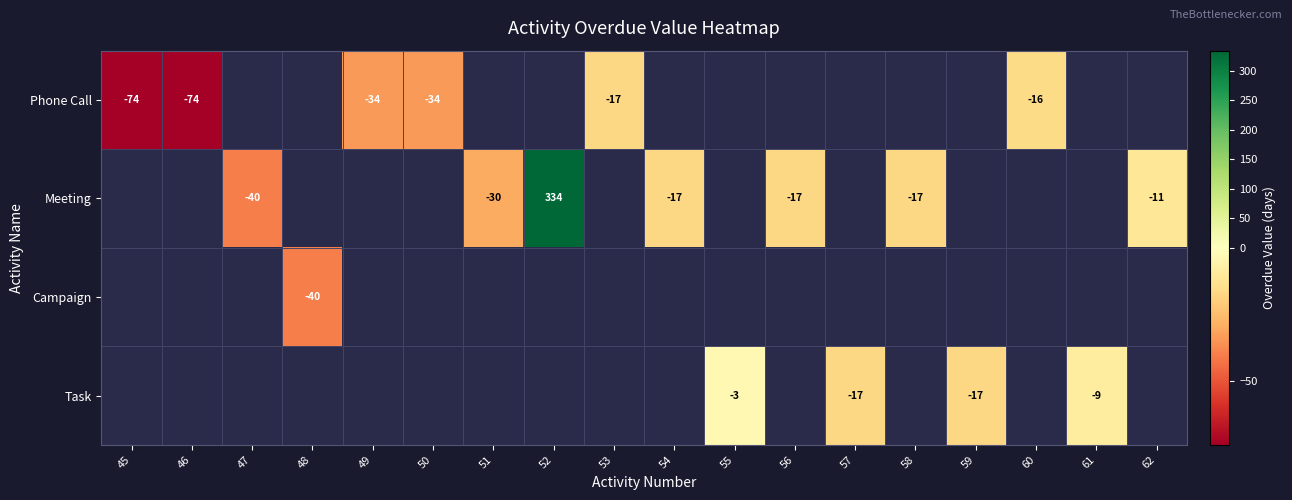

Is it true that Meeting equals 334 at 52?

True